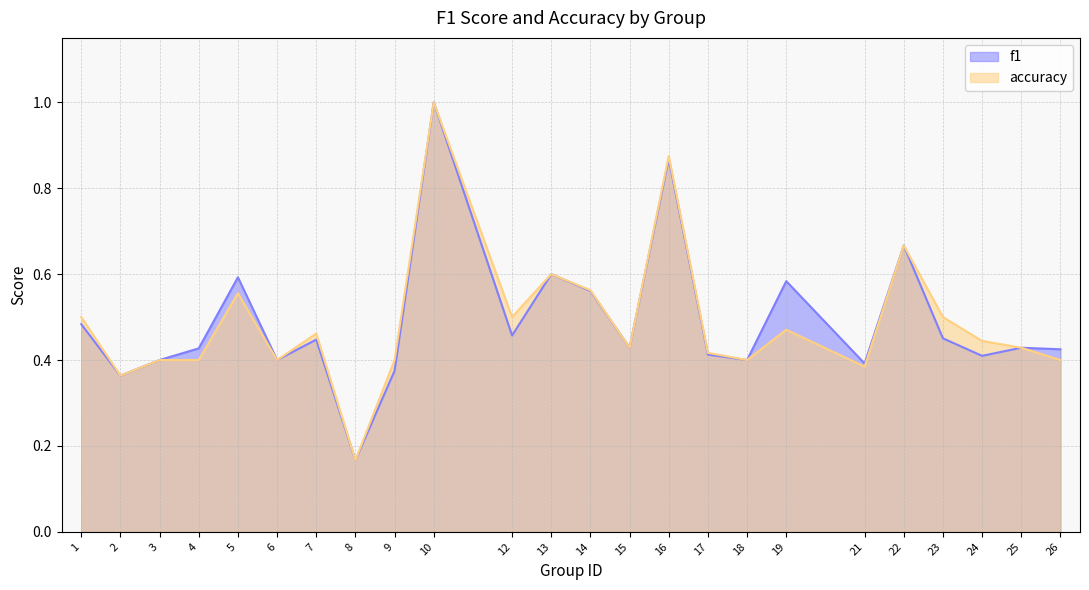

At which label is f1 closest to 0?

8